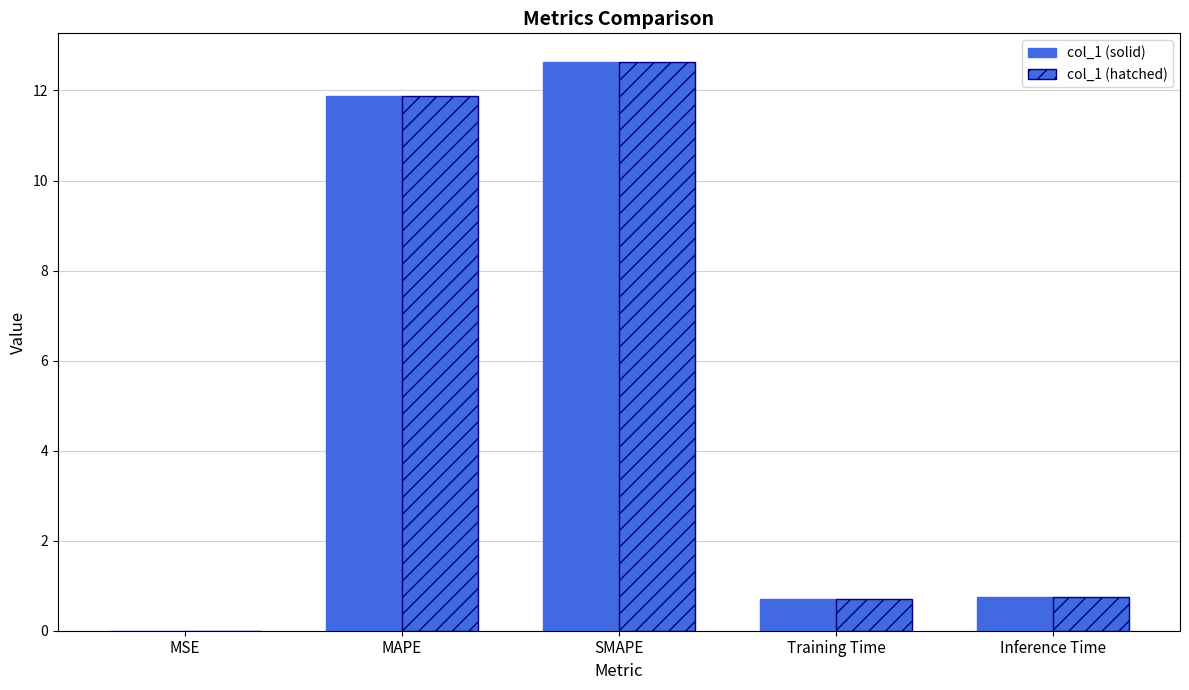

The value of col_1 (hatched) at SMAPE is 17.1. True or false?

False